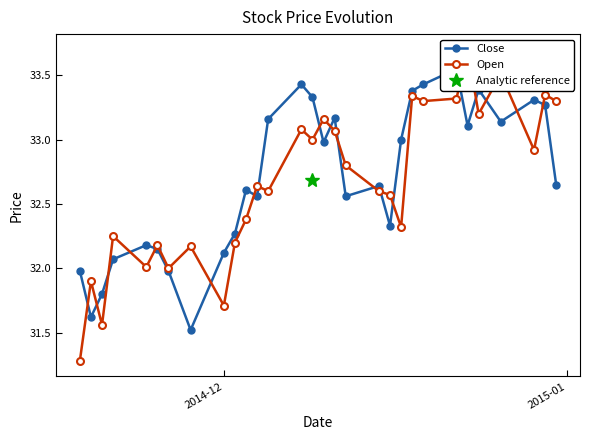

What is the maximum value for Open?

33.7